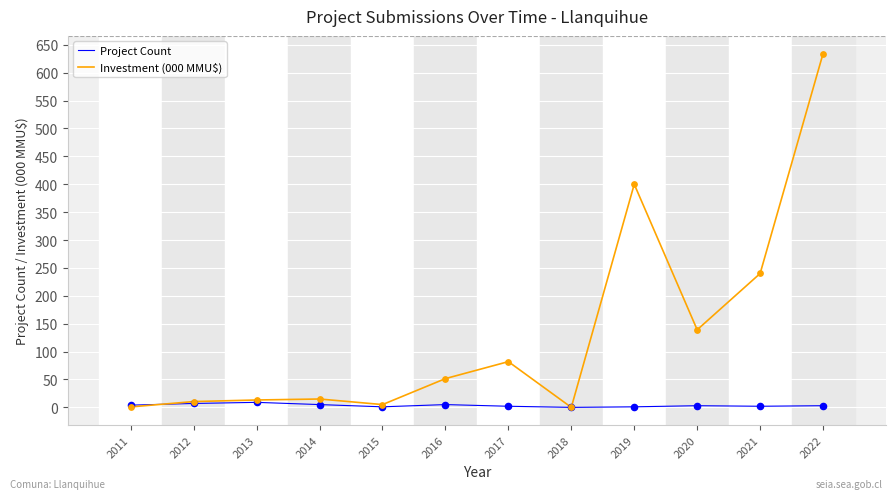

Which series has the largest range (max minus min)?

Investment (000 MMU$)